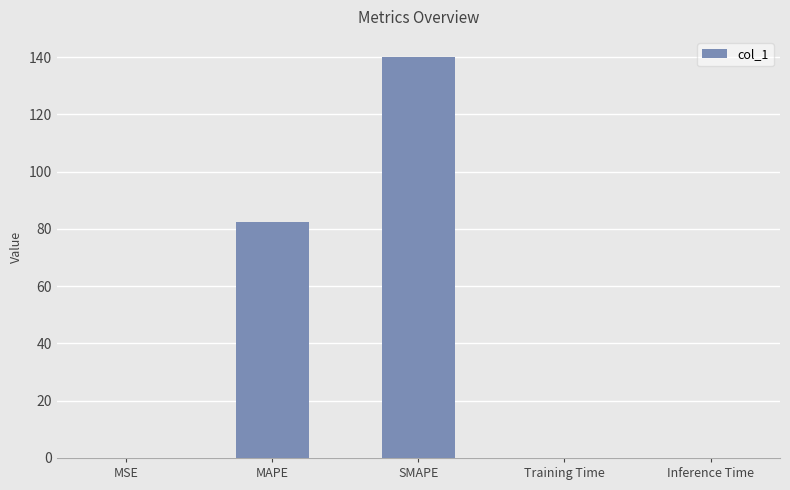

What is the change in value from MSE to MAPE?

+82.4